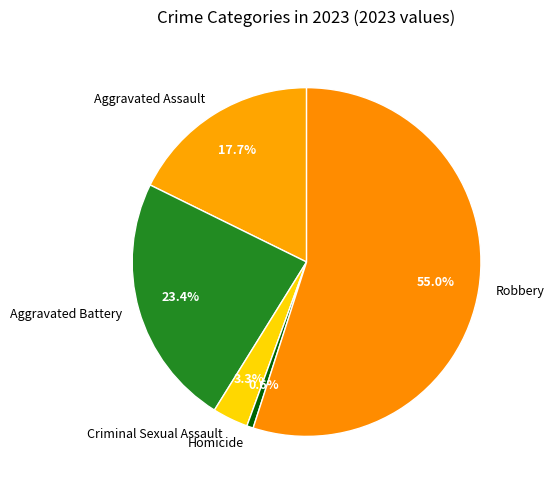

Is it true that Aggravated Assault is 23% of the pie?

False